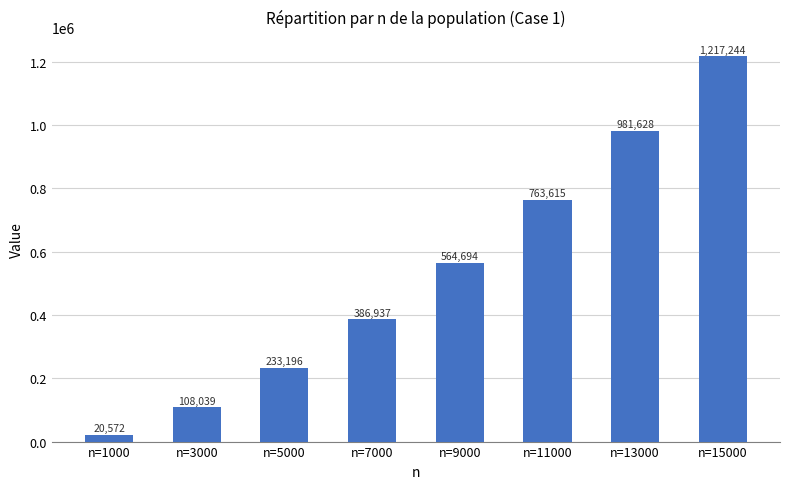

Count the number of categories in the chart.

8